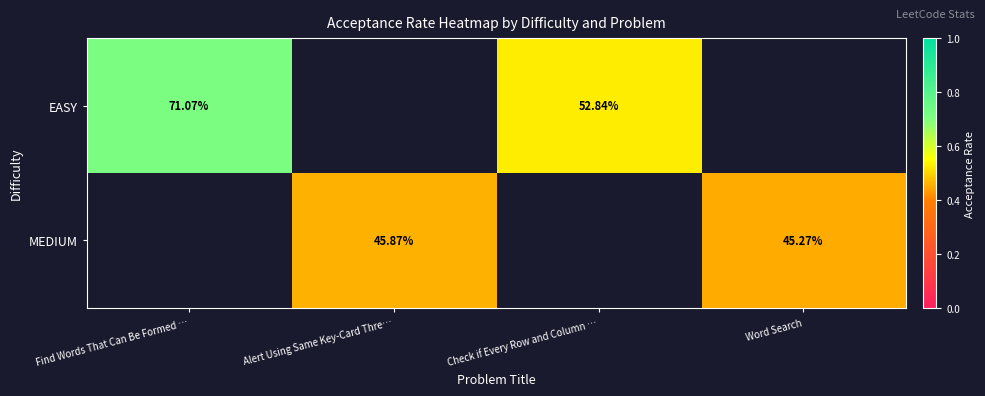

Is the value of EASY at Find Words That Can Be Formed … greater than the value of MEDIUM at Alert Using Same Key-Card Thre…?

Yes